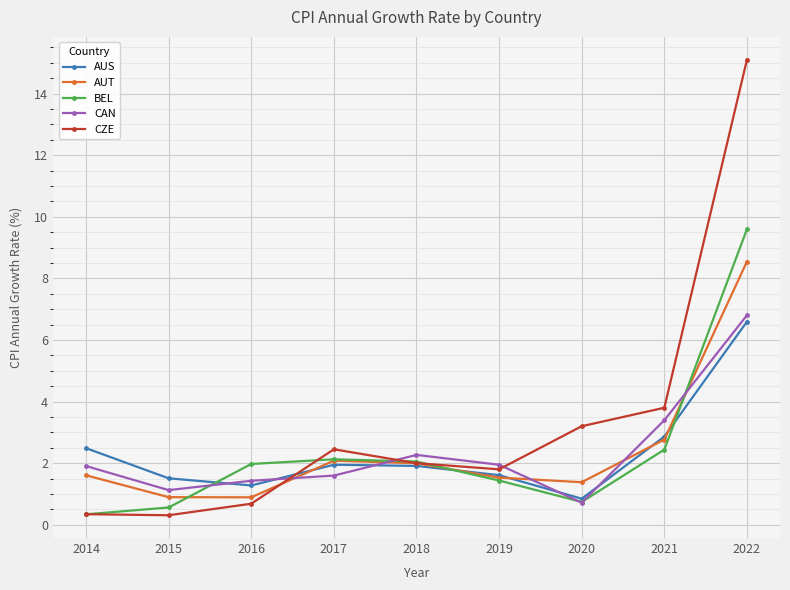

True or false: AUS has more than 2 interior local peaks.

False